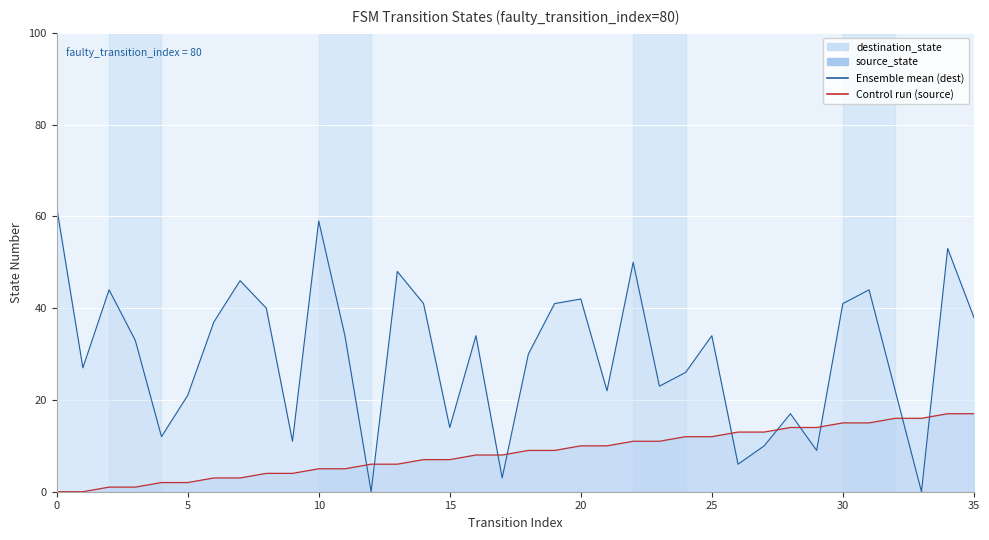

What is the maximum value shown in the chart?

62